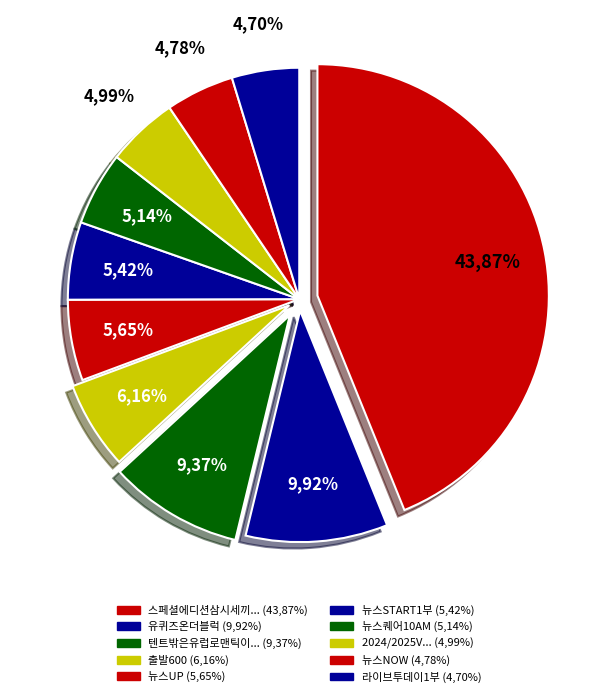

True or false: 뉴스NOW accounts for 5% of the total.

True